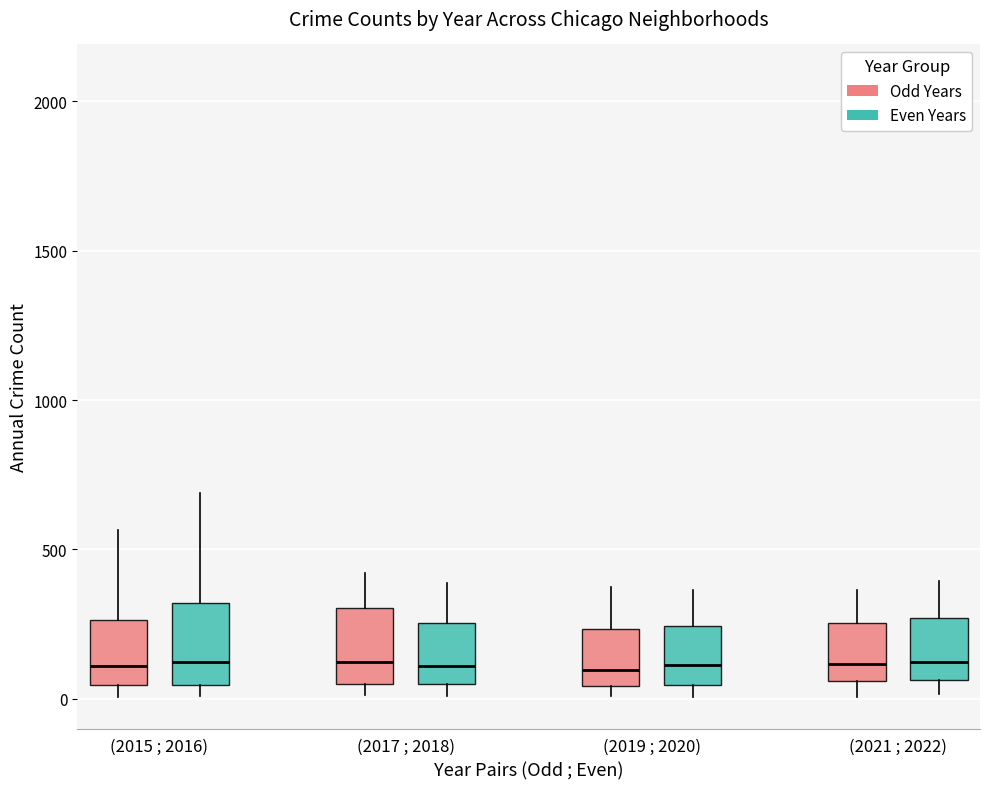

Where is the lower edge of the box for (2015 ; 2016) (Even Years) on the y-axis? The values are not printed on the chart, so give them approximately, as read against the axis.

50